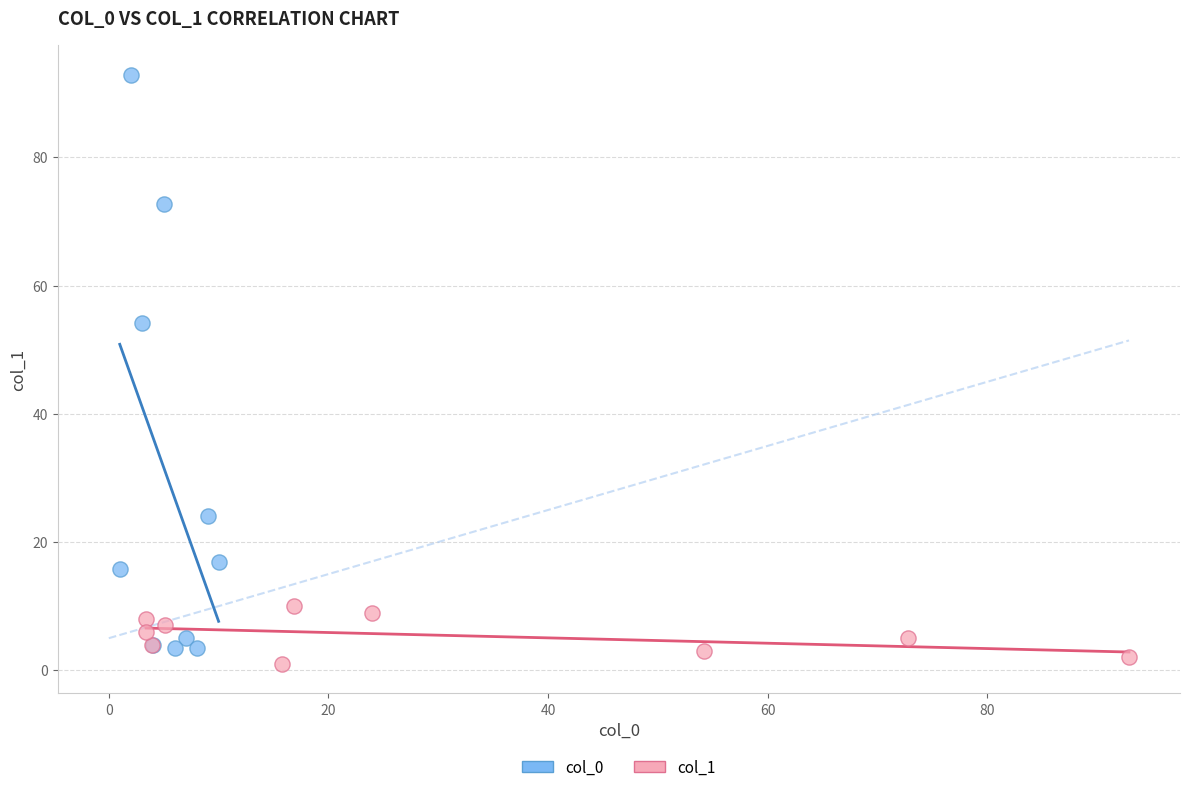

Which series has the largest Y range (max minus min)?

col_0